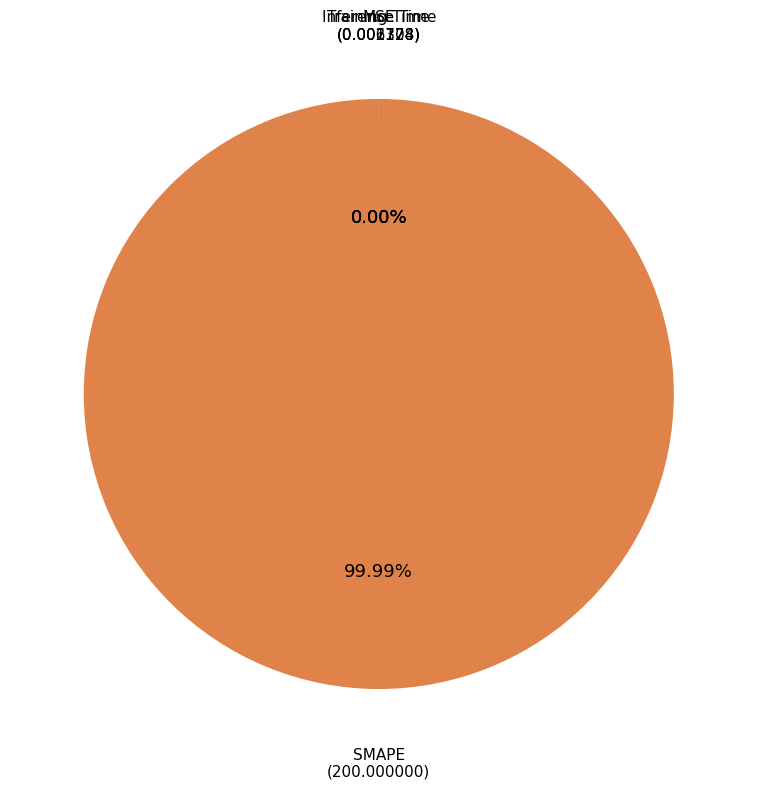

Which has a higher value, Training Time or Inference Time?

Training Time